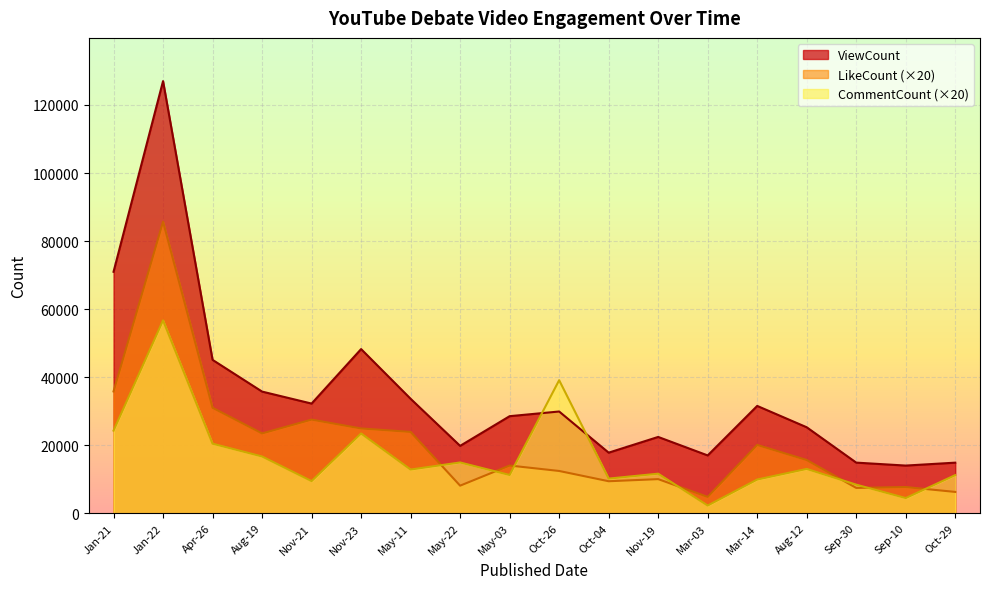

How many lines are shown in the chart?

3